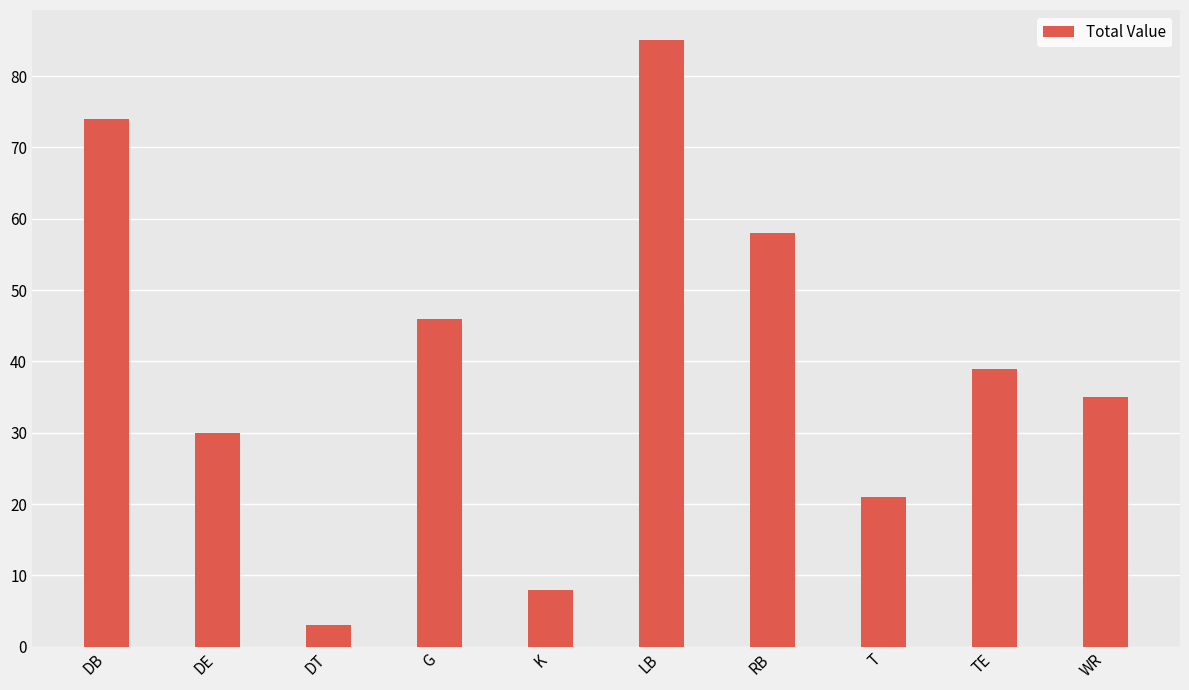

List the labels in order of value, largest first.

LB, DB, RB, G, TE, WR, DE, T, K, DT